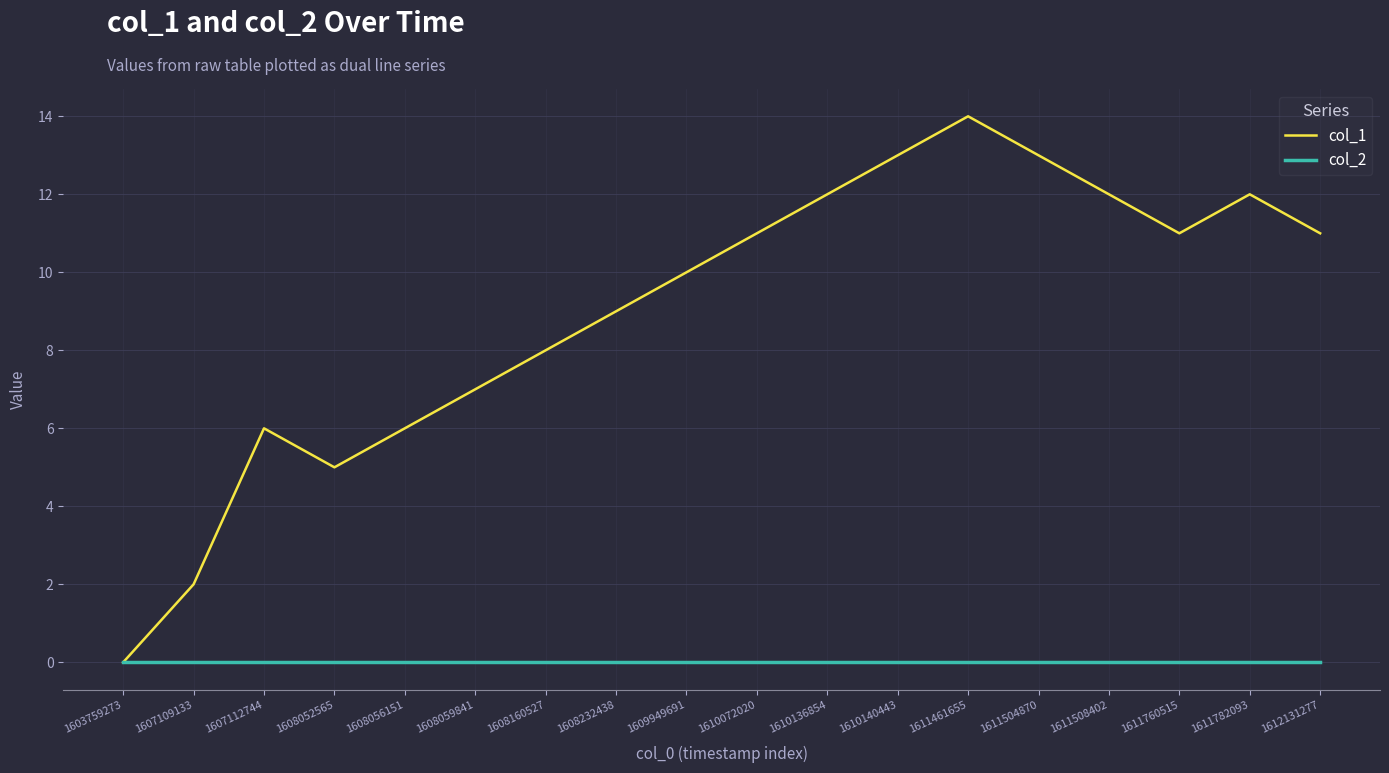

Does the chart have visible grid lines?

Yes